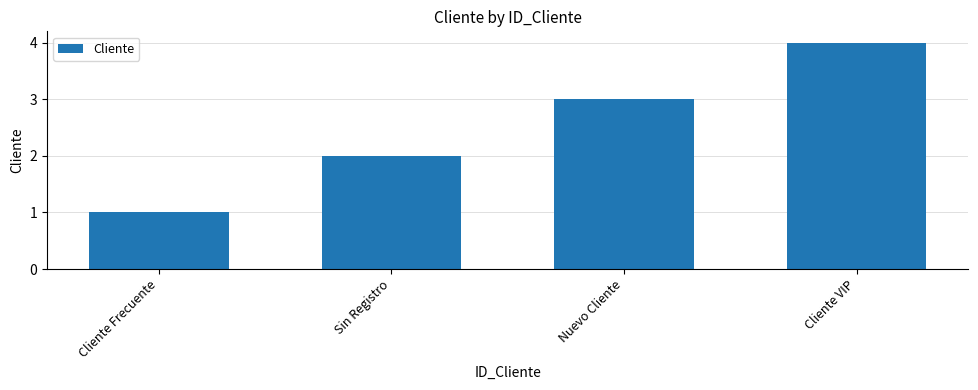

List the labels in order of value, smallest first.

Cliente Frecuente, Sin Registro, Nuevo Cliente, Cliente VIP